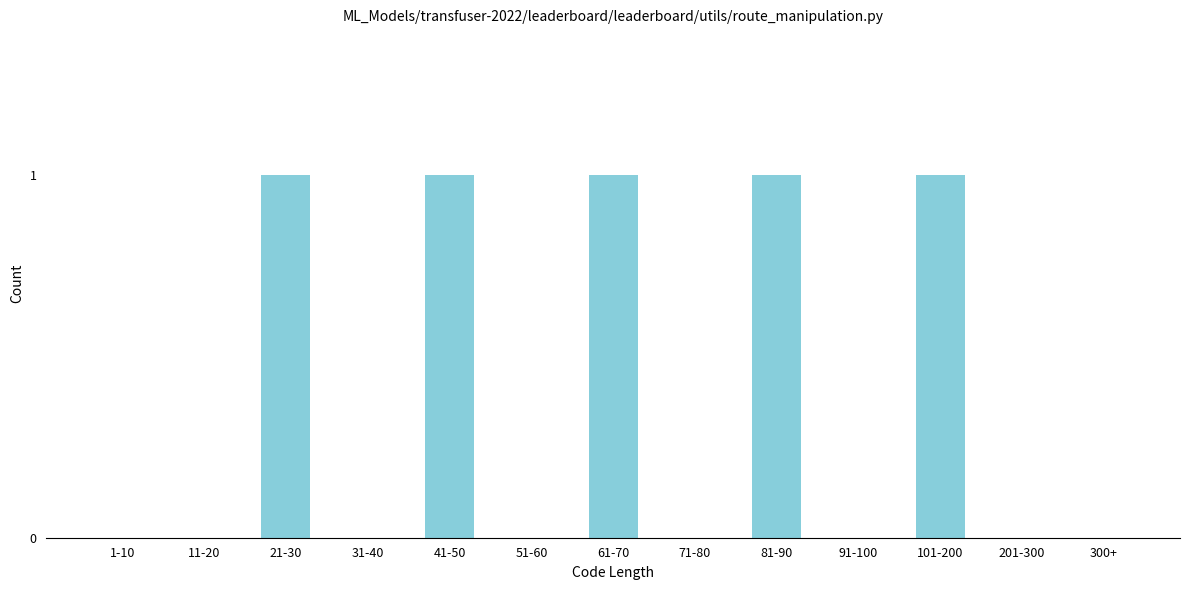

Reading right to left, what are all the values shown in this chart?

300+=0	201-300=0	101-200=1	91-100=0	81-90=1	71-80=0	61-70=1	51-60=0	41-50=1	31-40=0	21-30=1	11-20=0	1-10=0